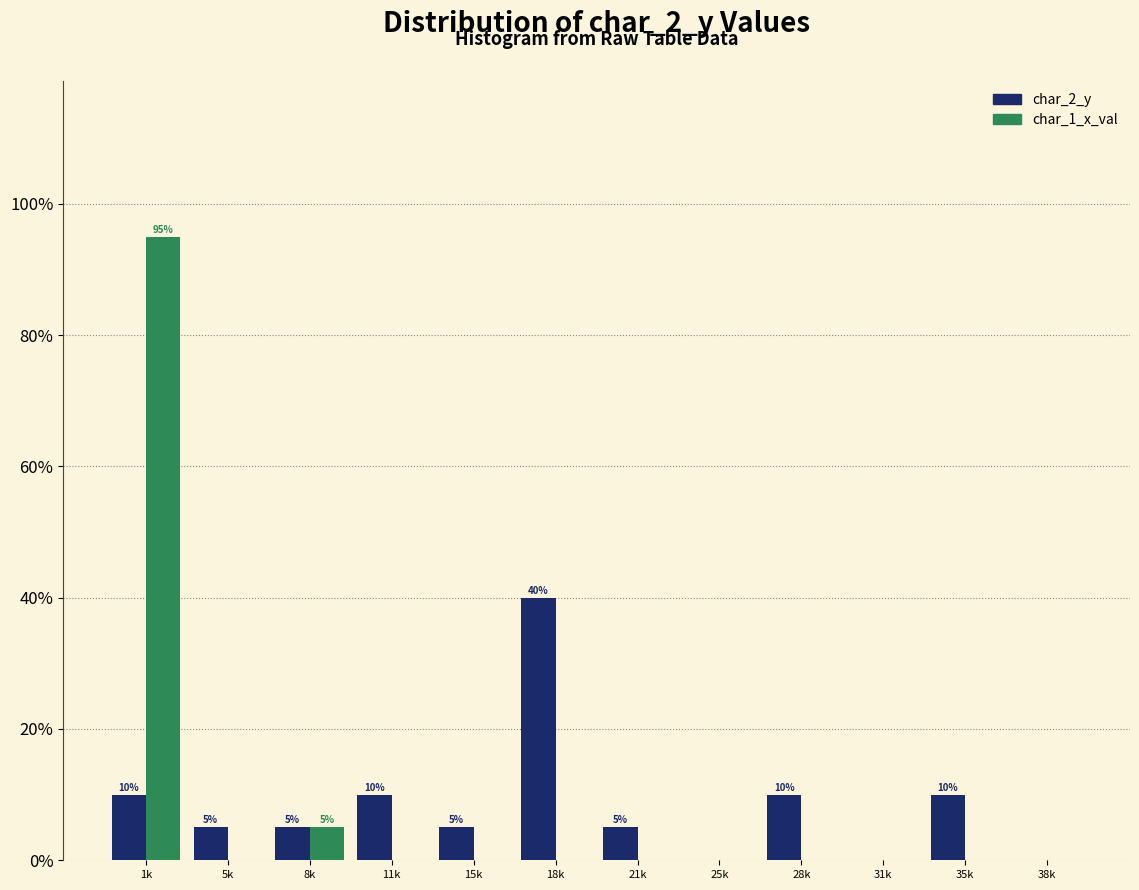

Reading left to right, transcribe all the data shown in this chart.

char_2_y: 1k=10	5k=5	8k=5	11k=10	15k=5	18k=40	21k=5	25k=0	28k=10	31k=0	35k=10	38k=0
char_1_x_val: 1k=95	5k=0	8k=5	11k=0	15k=0	18k=0	21k=0	25k=0	28k=0	31k=0	35k=0	38k=0